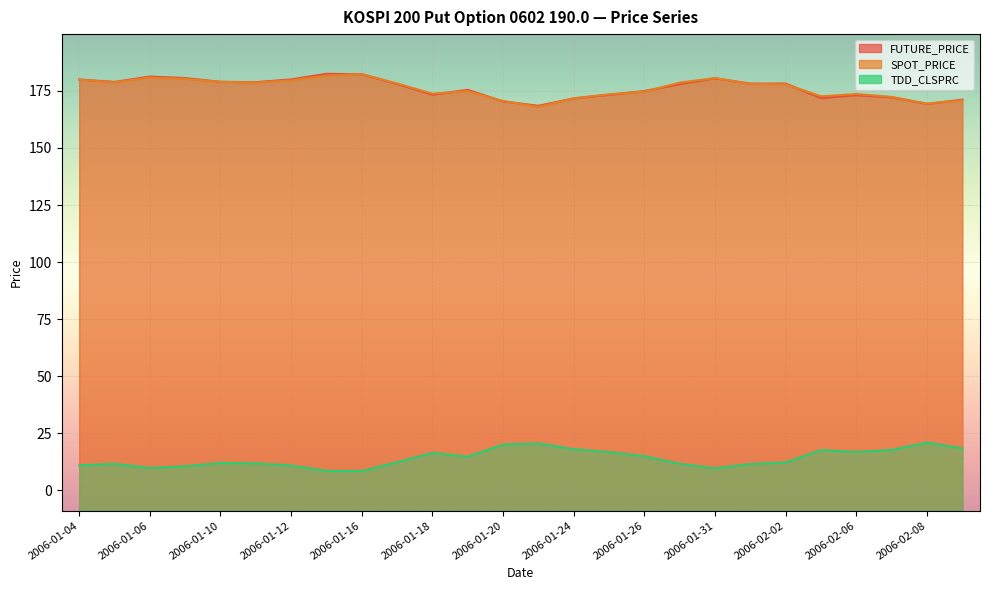

True or false: SPOT_PRICE and FUTURE_PRICE intersect in this chart.

True